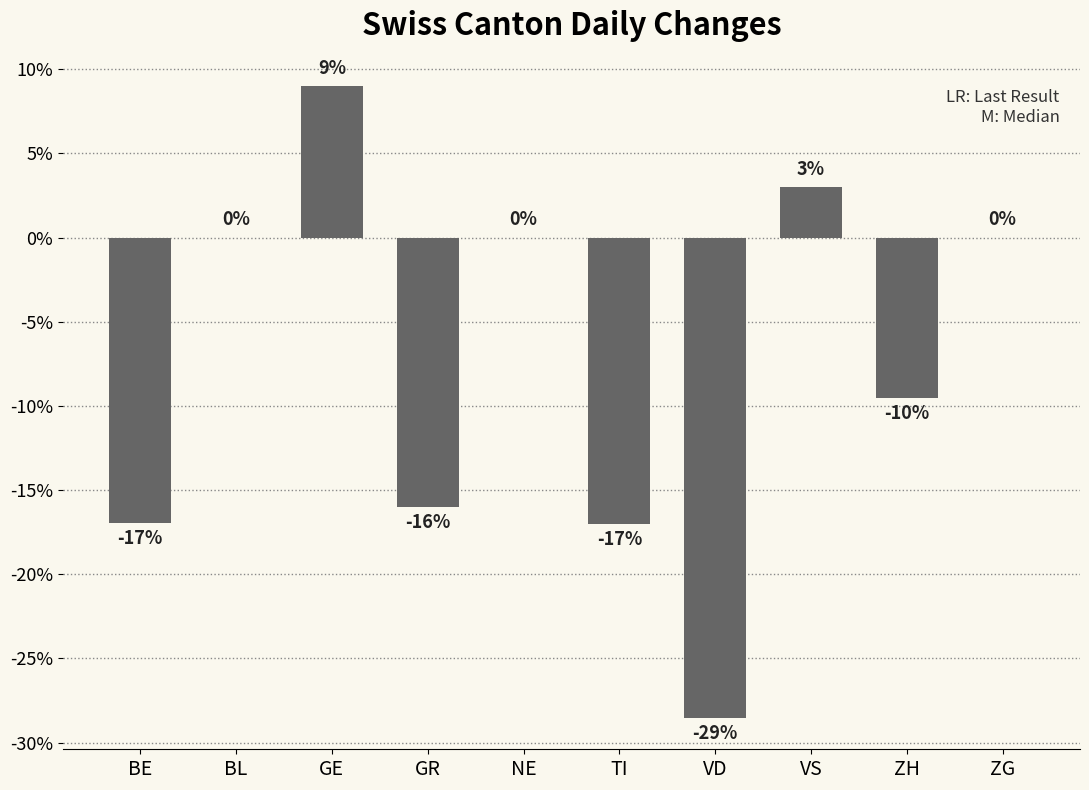

What is the change in value from NE to TI?

-17.0